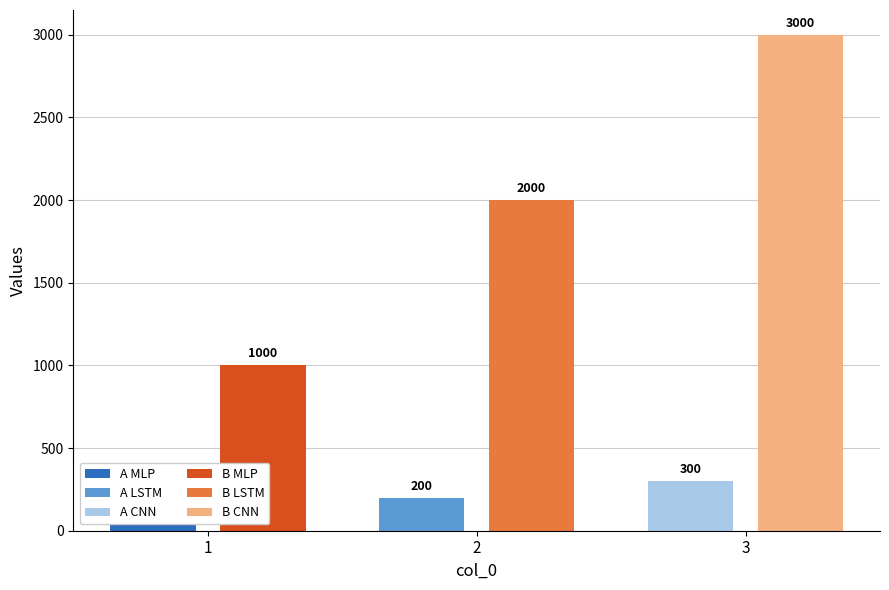

How many data points in A are above 200?

1